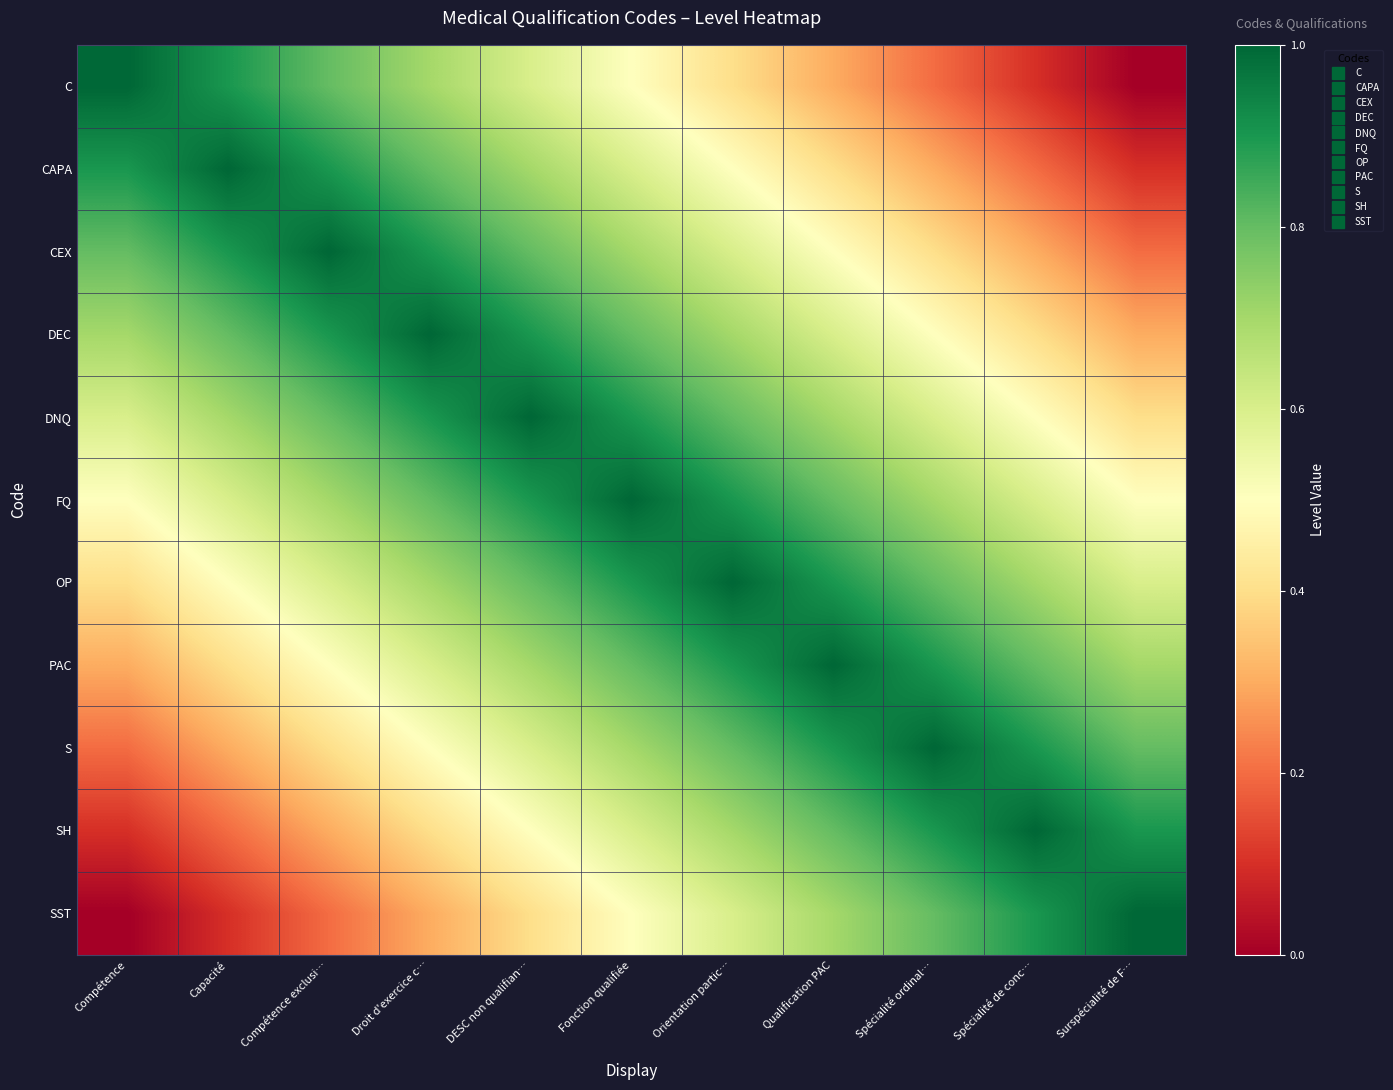

What is the difference between the highest and lowest values at Qualification PAC?

0.7